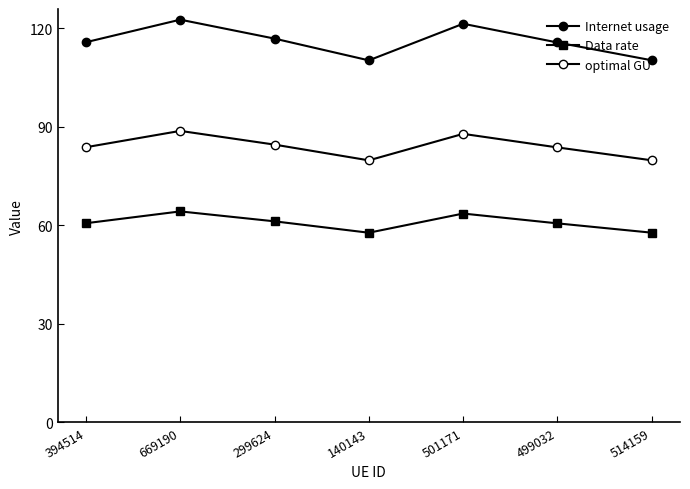

Reading left to right, list all the values displayed in this chart.

Internet usage: 394514=115.8	669190=122.6	299624=116.9	140143=110.2	501171=121.4	499032=115.7	514159=110.3
Data rate: 394514=60.6	669190=64.2	299624=61.2	140143=57.7	501171=63.6	499032=60.6	514159=57.8
optimal GU: 394514=83.8	669190=88.8	299624=84.6	140143=79.8	501171=87.9	499032=83.7	514159=79.8